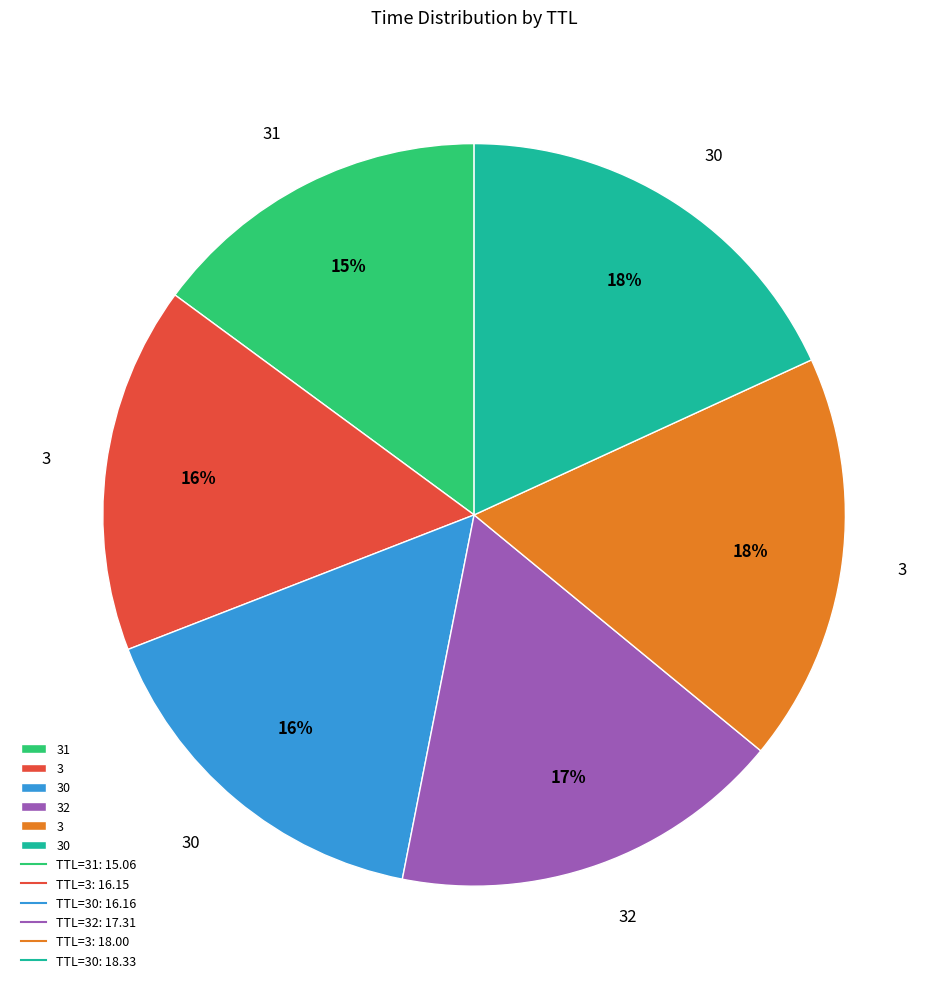

Does any single category account for the majority?

No